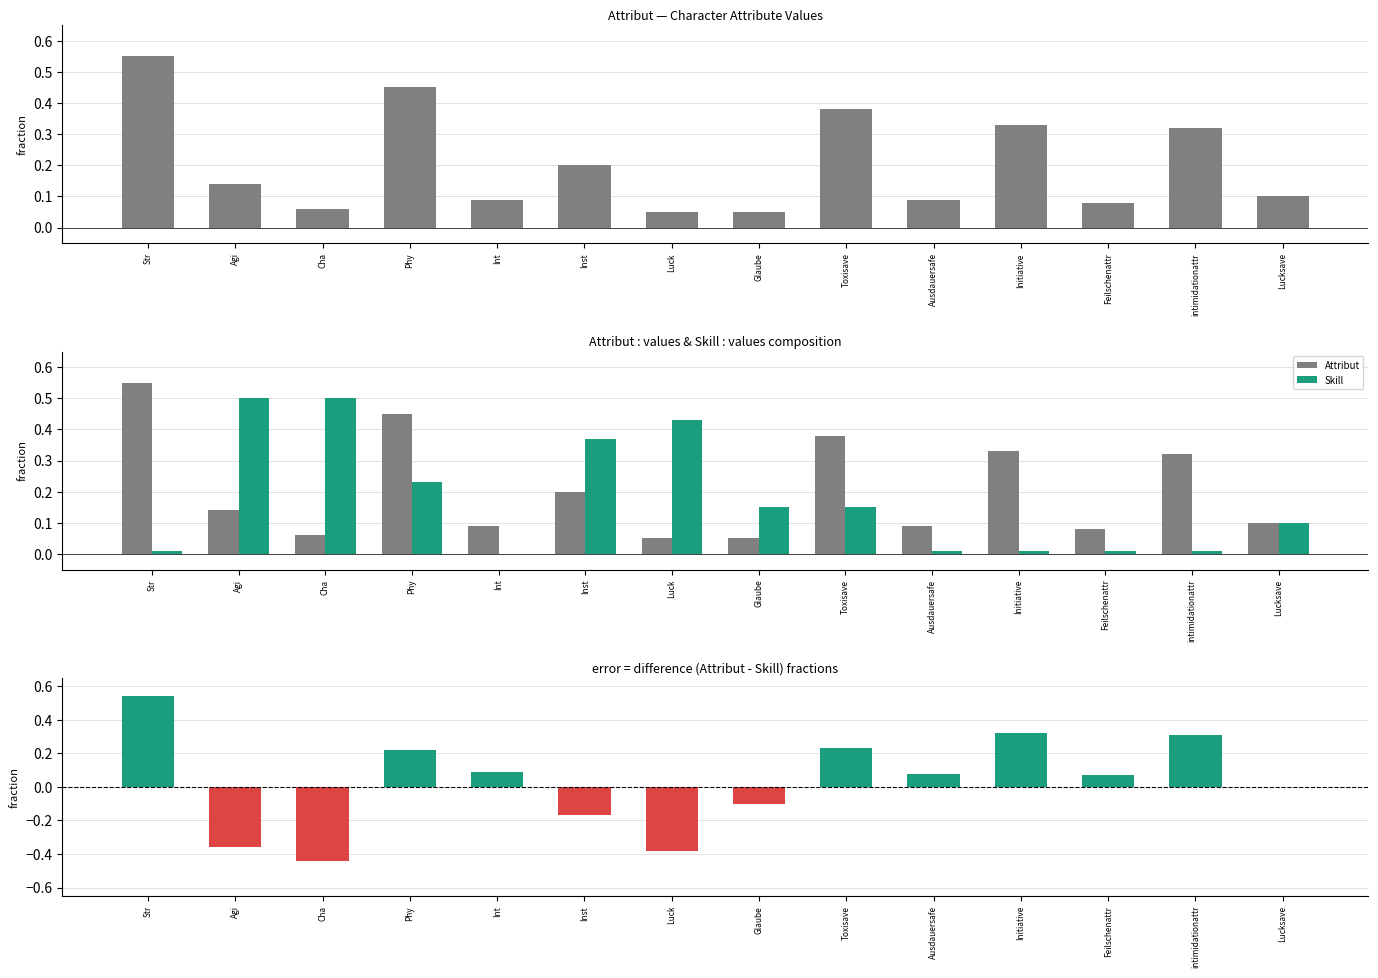

What position from the left is Initiative?

11